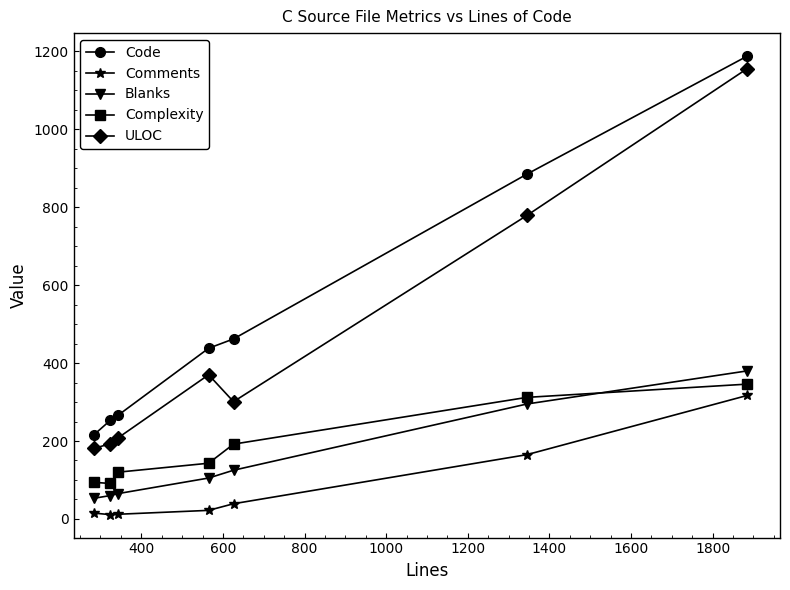

True or false: Complexity has more than 1 interior local peaks.

False